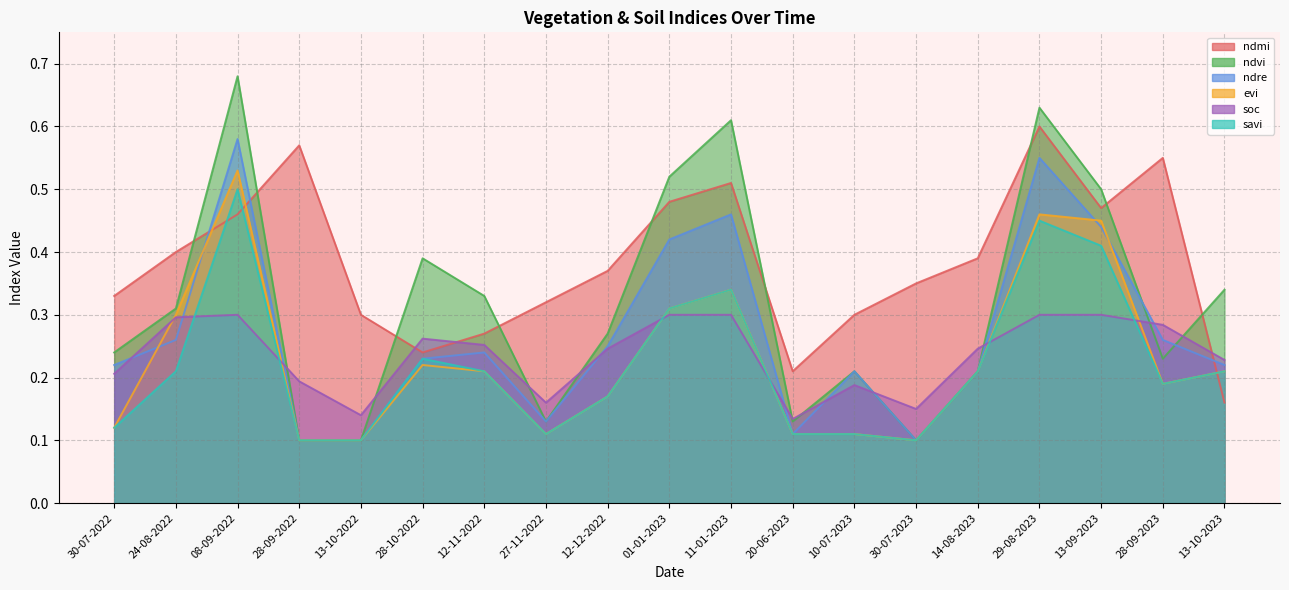

Which series has the widest spread of values?

ndvi